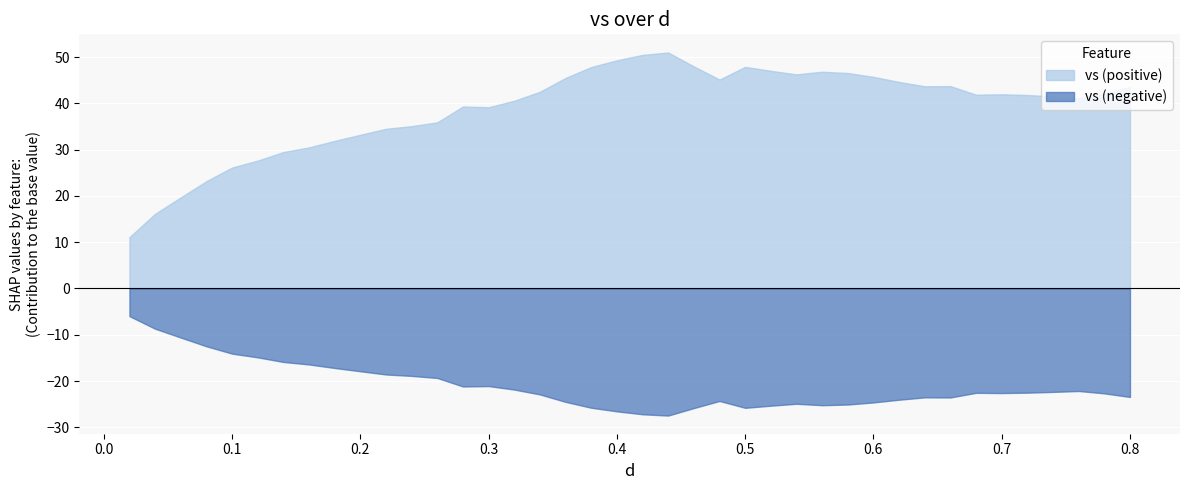

Reading left to right, extract all data points from this chart.

d: d=0.0	vs=0.0	2=0.1	3=0.1	4=0.1	5=0.1	6=0.1	7=0.2	8=0.2	9=0.2	10=0.2	11=0.2	12=0.3	13=0.3	14=0.3	15=0.3	16=0.3	17=0.4	18=0.4	19=0.4	20=0.4	21=0.4	22=0.5	23=0.5	24=0.5	25=0.5	26=0.5	27=0.6	28=0.6	29=0.6	30=0.6	31=0.6	32=0.7	33=0.7	34=0.7	35=0.7	36=0.7	37=0.8	38=0.8	39=0.8
vs: d=17.1	vs=24.8	2=30.3	3=35.7	4=40.2	5=42.5	6=45.4	7=46.9	8=49.1	9=51.1	10=53.1	11=54.0	12=55.2	13=60.5	14=60.3	15=62.4	16=65.4	17=70.0	18=73.6	19=75.9	20=77.7	21=78.5	22=73.8	23=69.5	24=73.7	25=72.4	26=71.2	27=72.1	28=71.6	29=70.4	30=68.7	31=67.2	32=67.3	33=64.4	34=64.6	35=64.3	36=63.8	37=63.3	38=64.8	39=67.0